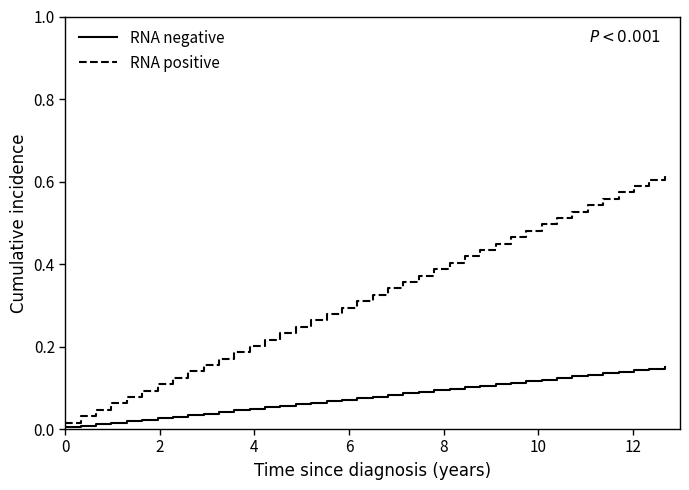

Does the chart have visible grid lines?

No